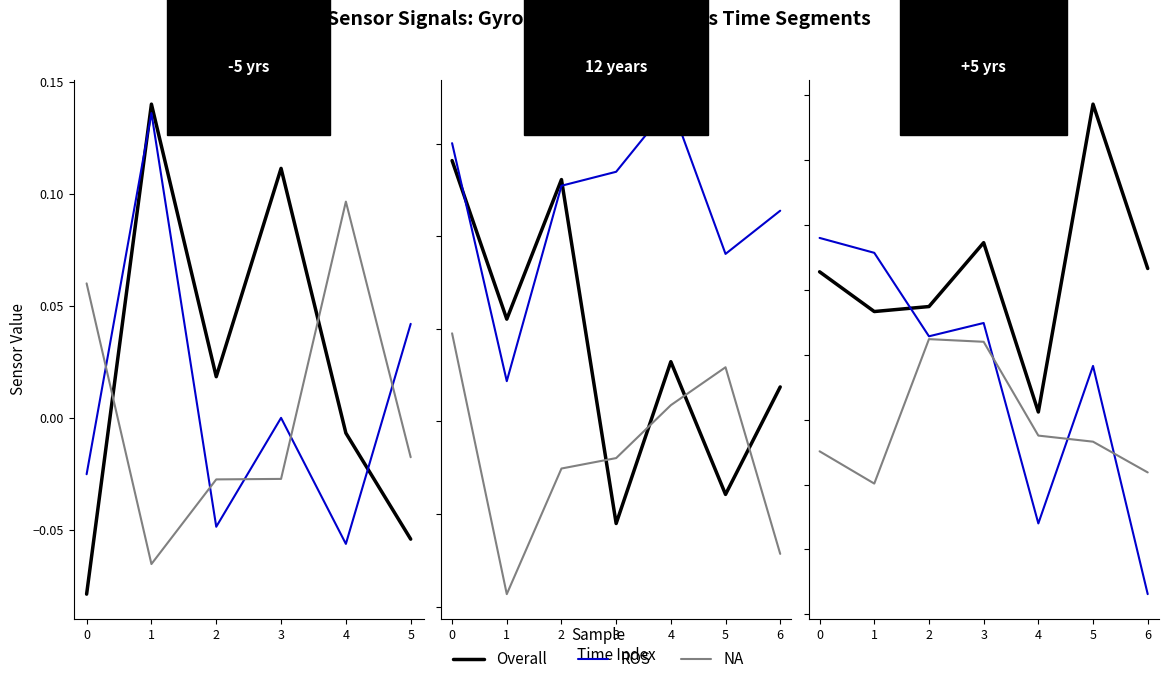

Rank the series by their average value, from lowest to highest.

NA, ROS, Overall